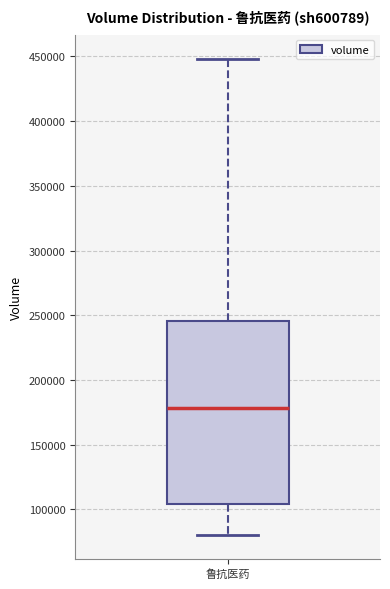

Where is the lower edge of the box for 鲁抗医药 on the y-axis? The values are not printed on the chart, so give them approximately, as read against the axis.

105000